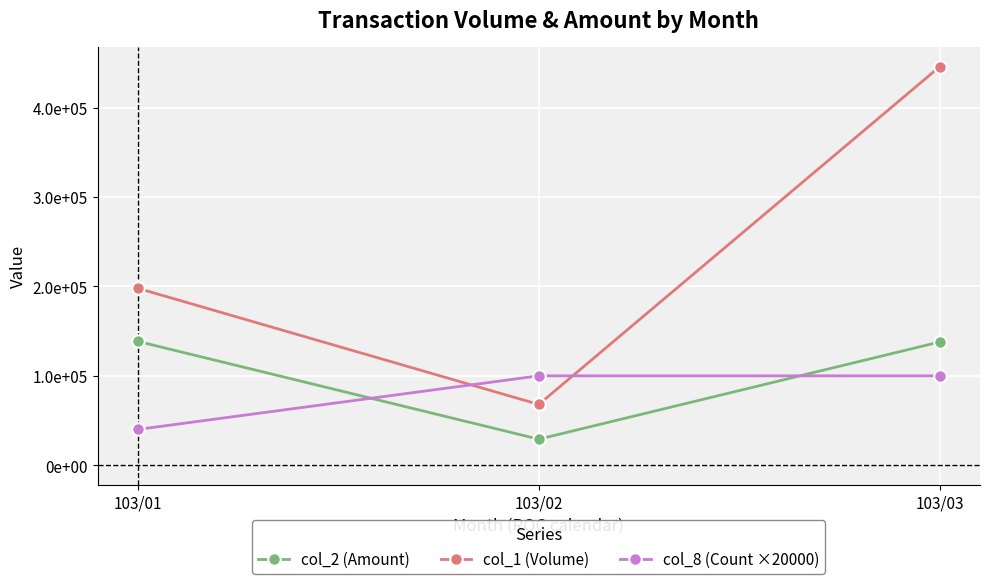

What are all the series names shown in the legend?

col_2 (Amount), col_1 (Volume), col_8 (Count ×20000)